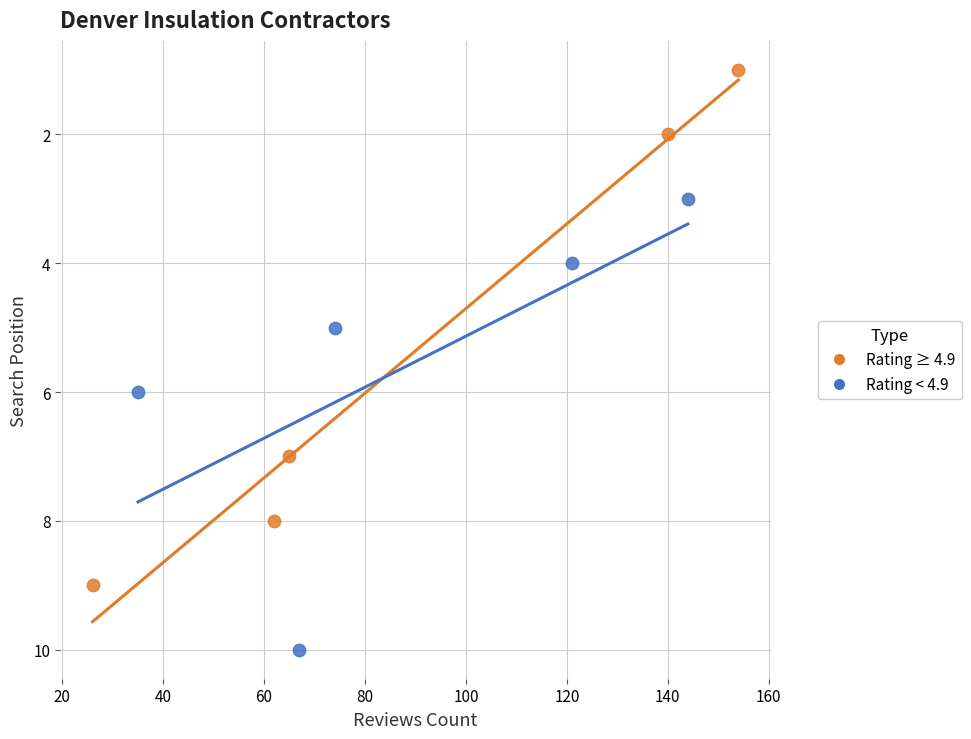

Which series contains the lowest Y value?

Rating ≥ 4.9